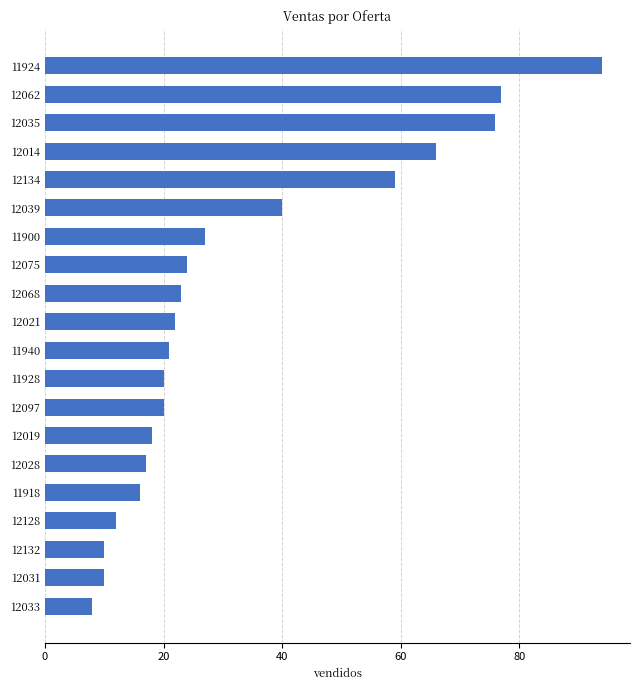

True or false: the data shows 8 at 12033.

True